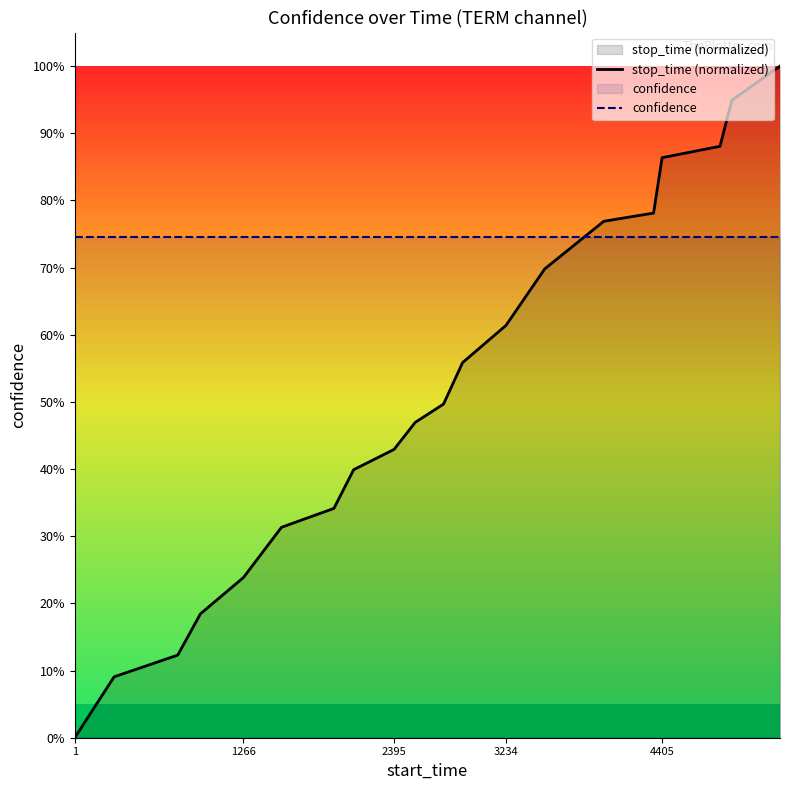

Reading right to left, extract all data points from this chart.

stop_time (normalized): 1.0	0.9	0.9	0.9	0.8	0.8	0.7	0.6	0.6	0.5	0.5	0.4	0.4	0.3	0.3	0.2	0.2	0.1	0.1	0.0
confidence: 0.7	0.7	0.7	0.7	0.7	0.7	0.7	0.7	0.7	0.7	0.7	0.7	0.7	0.7	0.7	0.7	0.7	0.7	0.7	0.7